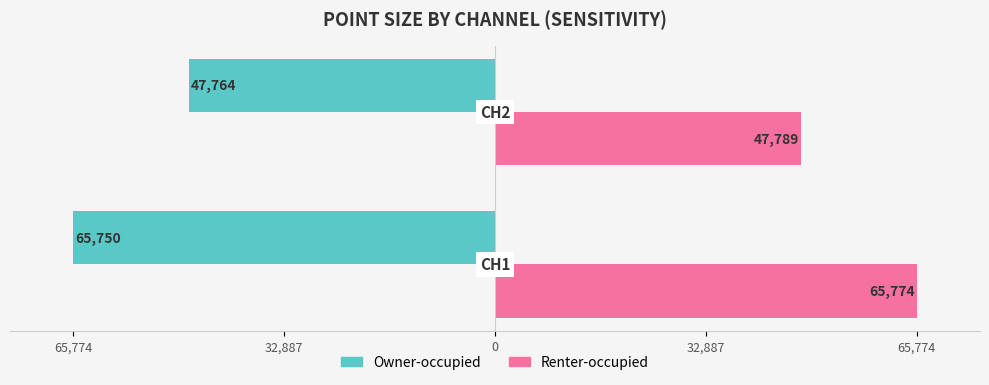

Count the Owner-occupied values in the range -65750 to -47764.

2